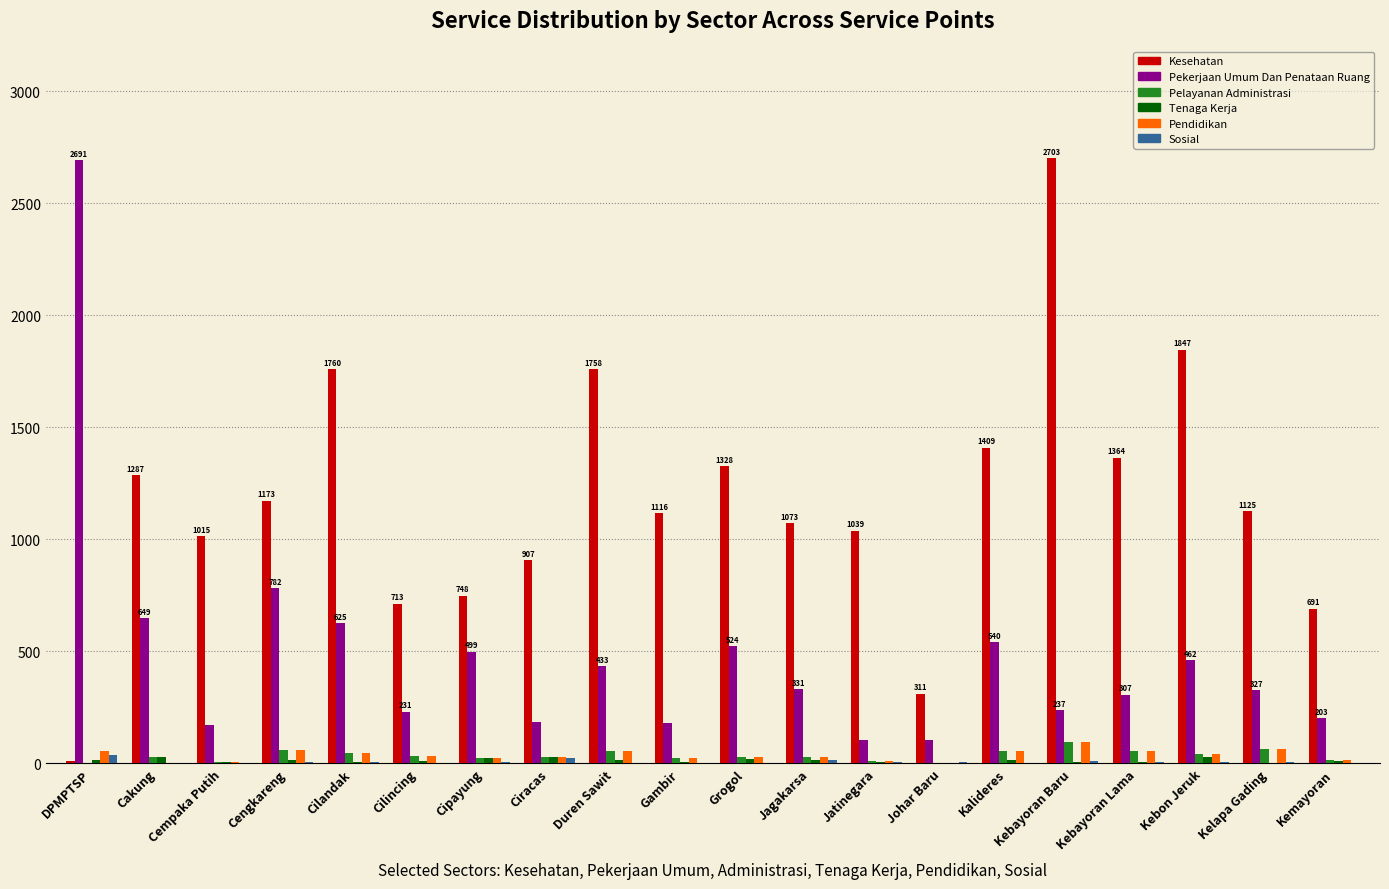

Which series changed the most between Gambir and Kalideres?

Pekerjaan Umum Dan Penataan Ruang